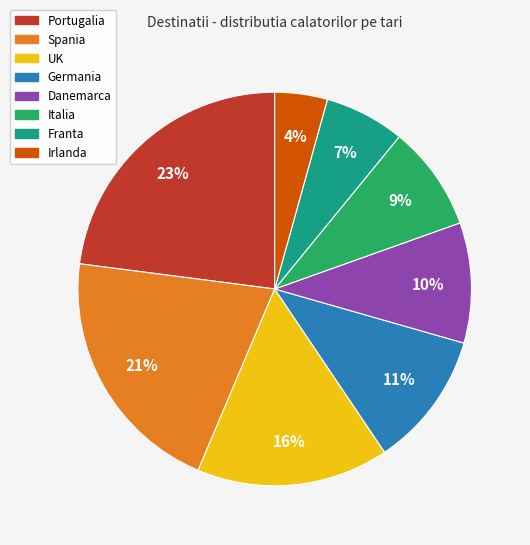

To the nearest percent, what is the combined percentage of Portugalia and Spania?

44%